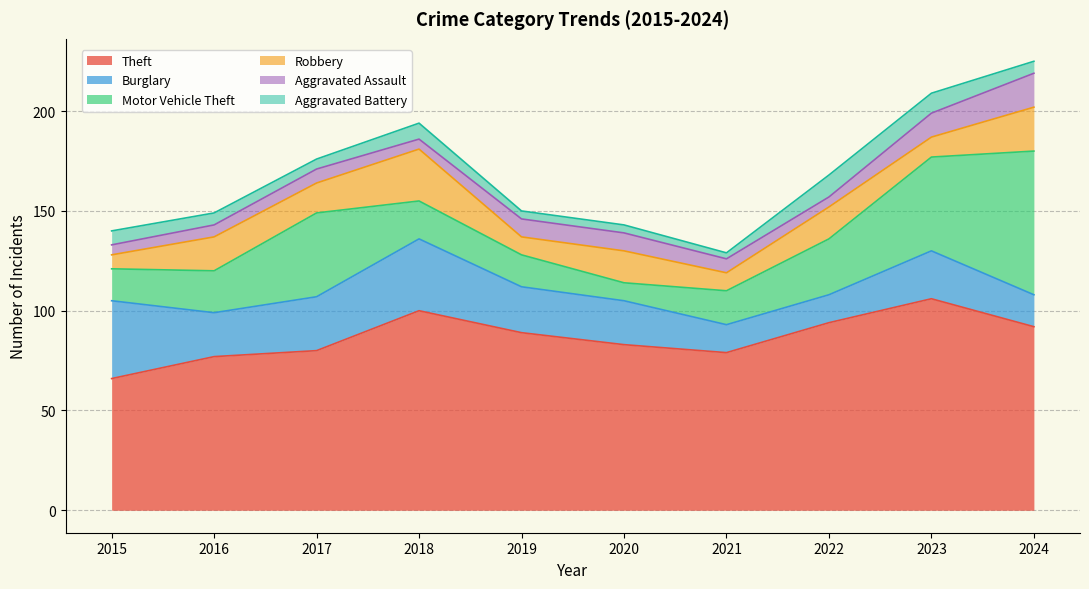

At how many categories does at least one series exceed 58?

10